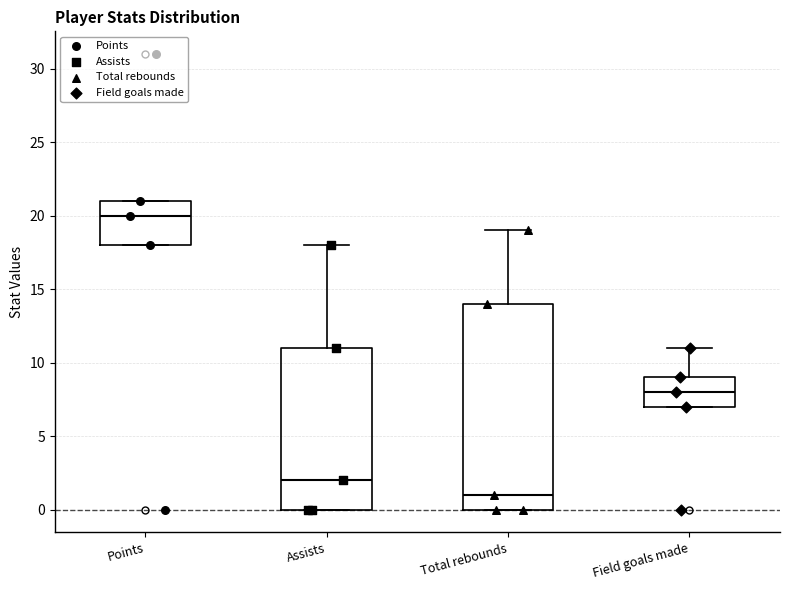

Which box's median line is the lowest?

Total rebounds